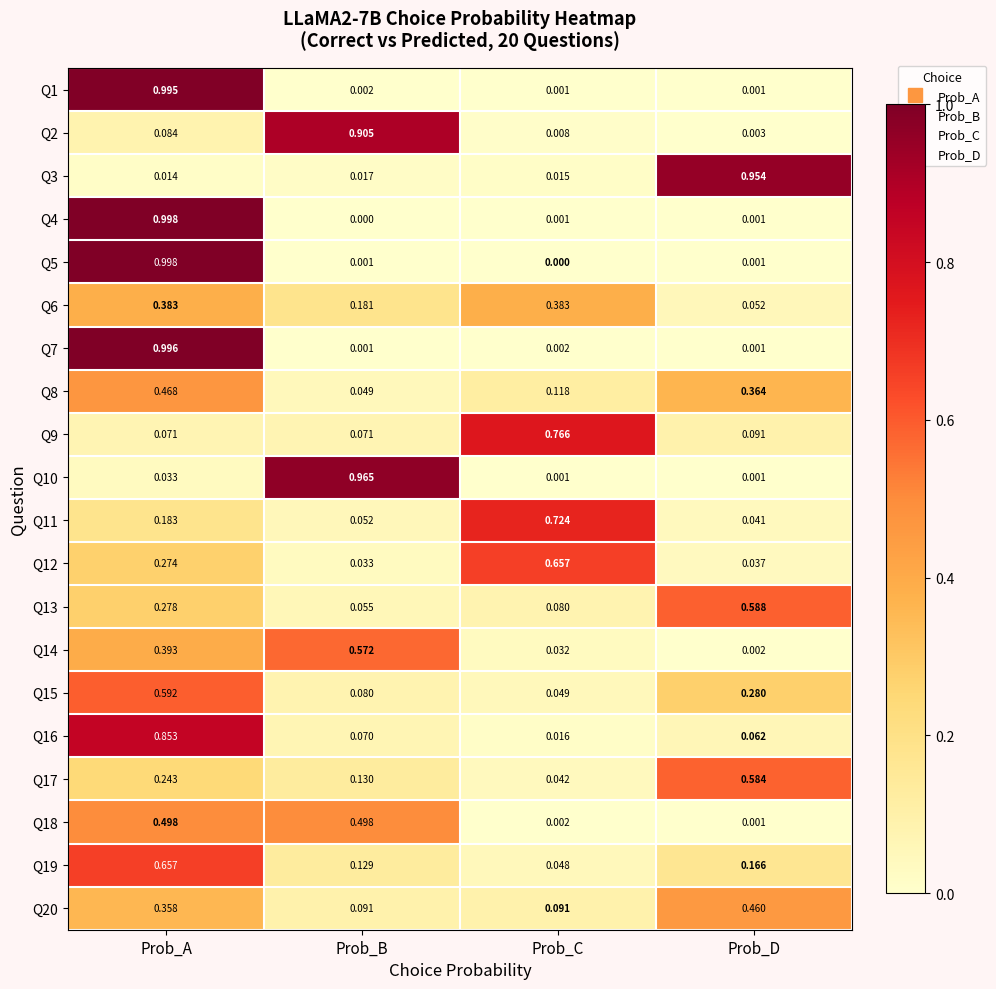

Is the value of Q12 at Prob_A greater than the value of Q4 at Prob_D?

Yes